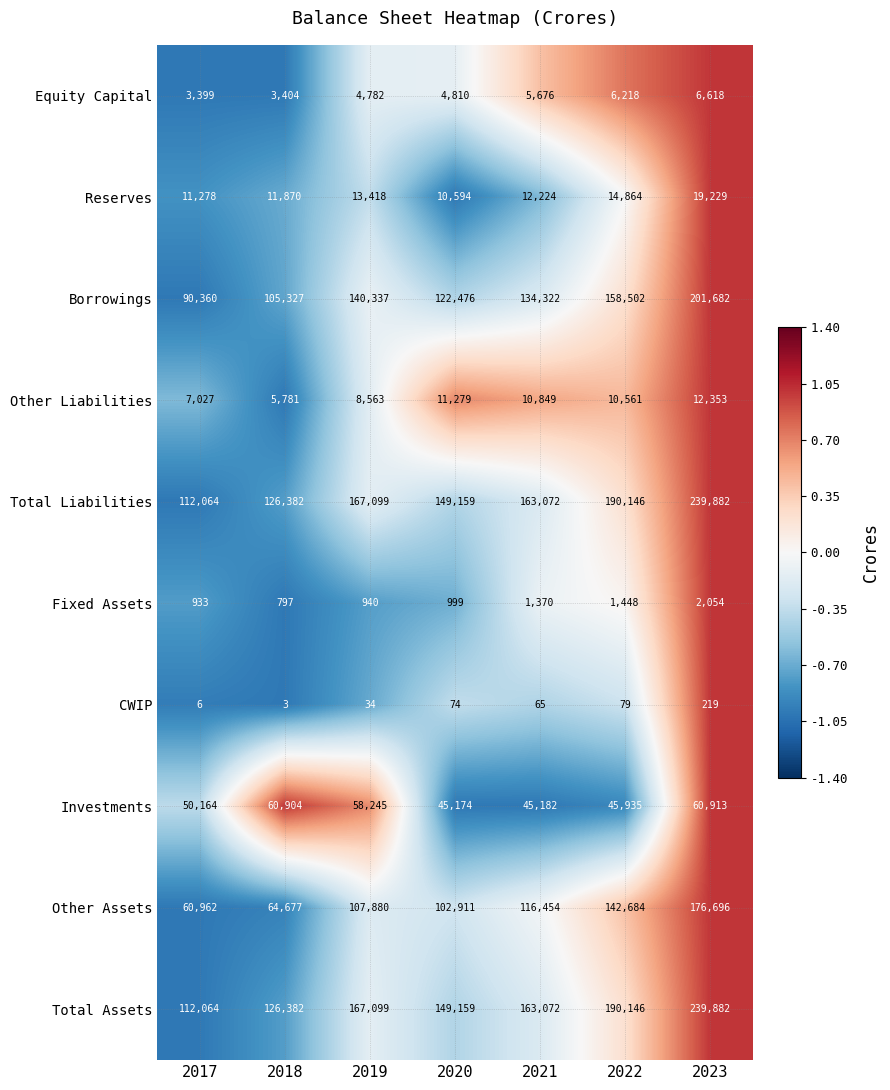

At which category does the chart reach its minimum across all series?

2018